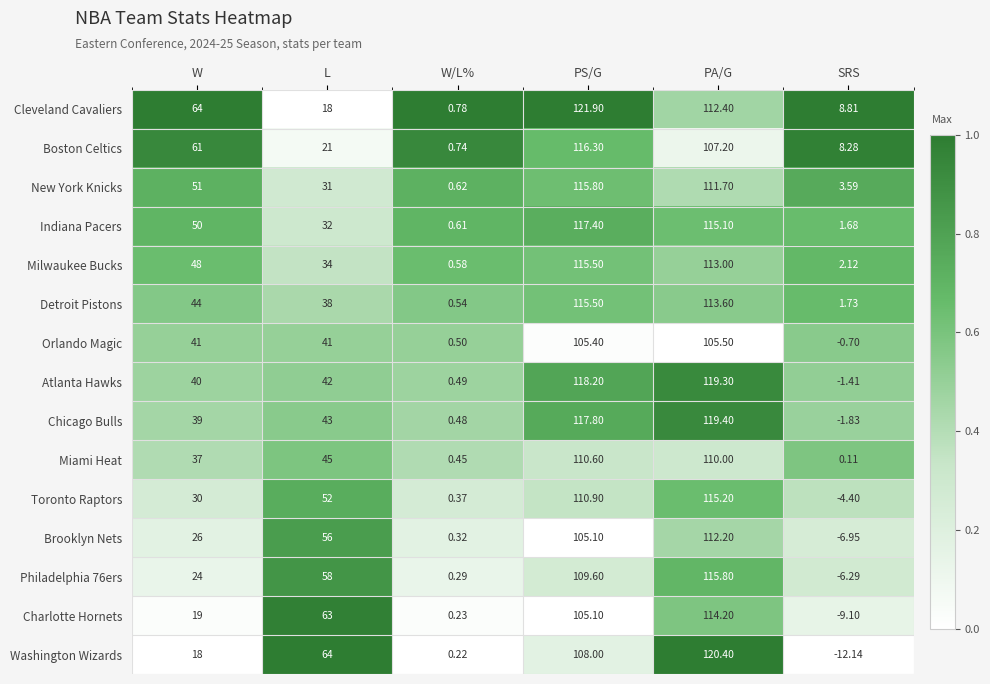

Where is Philadelphia 76ers nearest to the value 54?

L